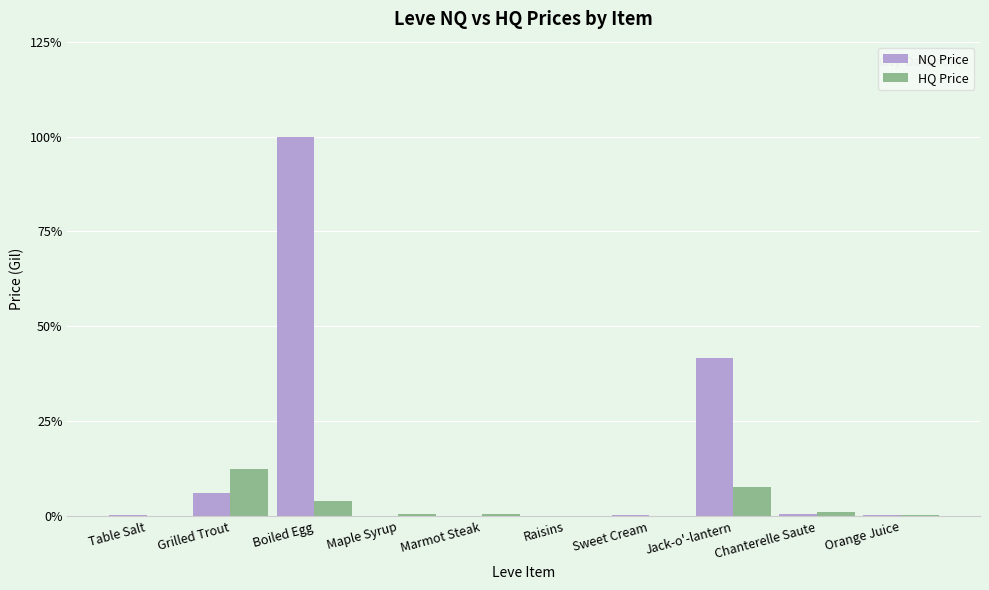

Is the value of HQ Price at Boiled Egg greater than the value of NQ Price at Marmot Steak?

Yes